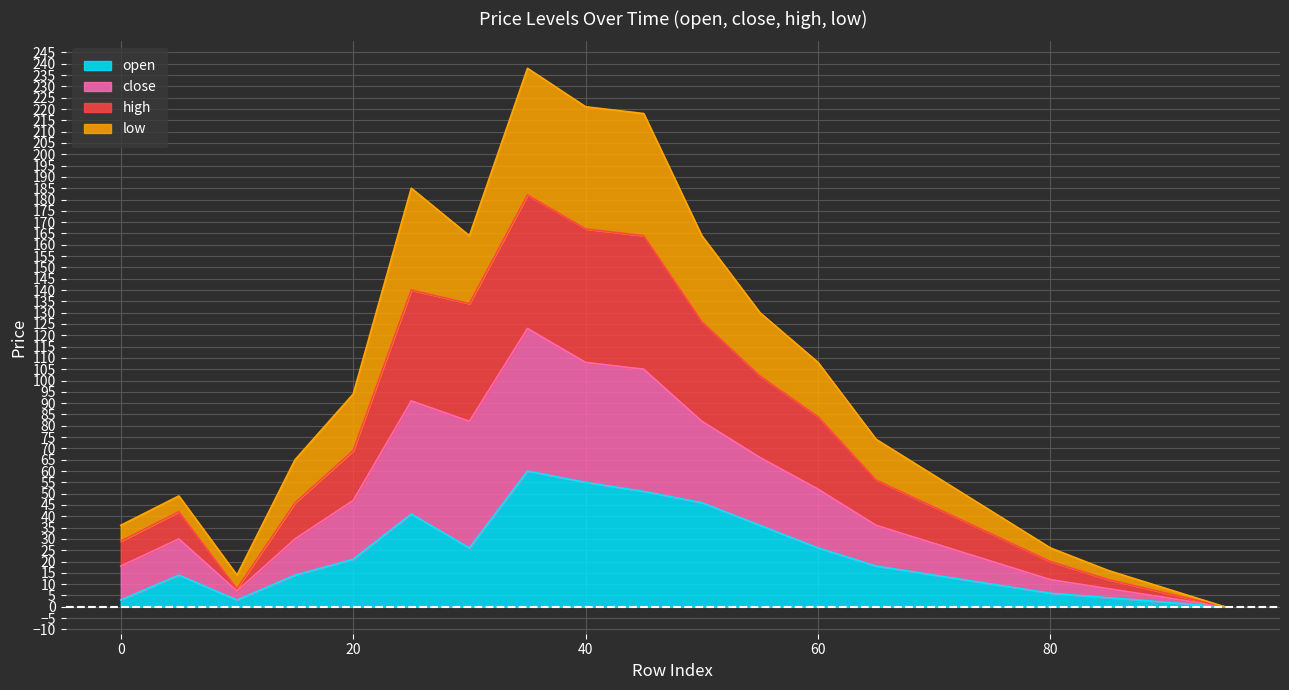

Does the chart display data point markers on the line(s)?

No